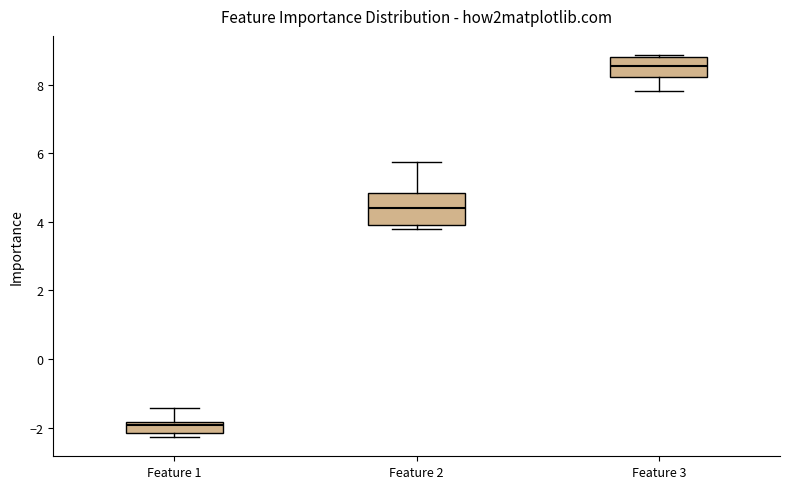

Reading left to right, read every box against the y-axis: the position of its median line, the range the box covers, and the ends of its whiskers. The values are not printed on the chart, so give them approximately, as read against the axis.

Feature 1: median -2.0, box -2.2 to -1.8, whiskers -2.2 (just below the box's lower edge) to -1.4
Feature 2: median 4.4, box 3.8 to 4.8, whiskers 3.8 (just below the box's lower edge) to 5.8
Feature 3: median 8.6, box 8.2 to 8.8, whiskers 7.8 to 8.8